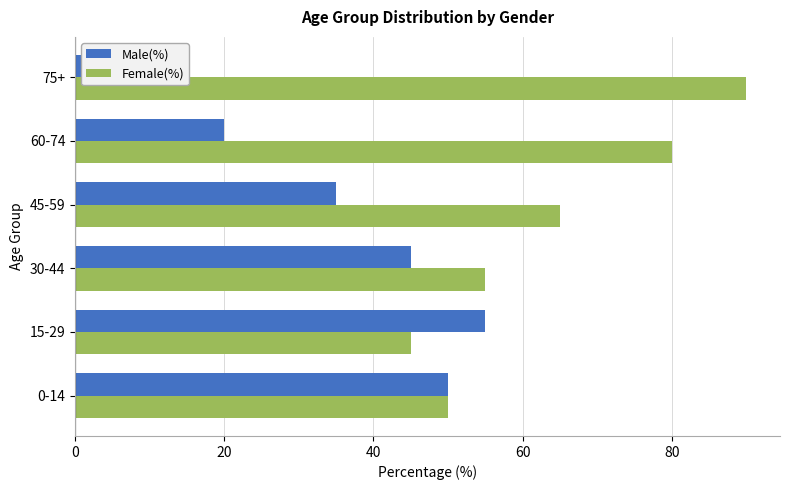

Count the Female(%) values in the range 50 to 80.

4